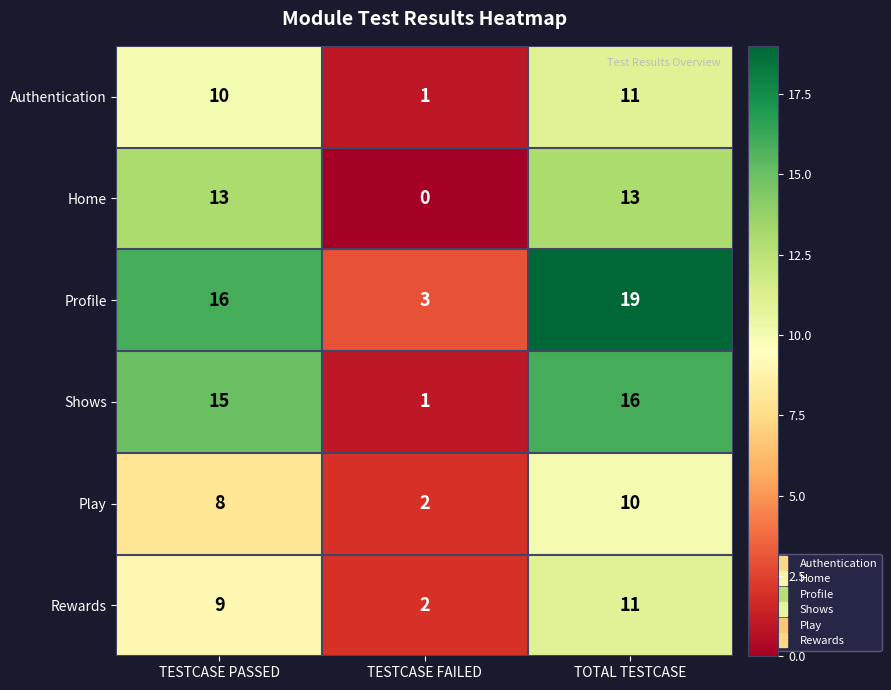

Reading left to right, what are all the values shown in this chart?

Authentication: TESTCASE PASSED=10	TESTCASE FAILED=1	TOTAL TESTCASE=11
Home: TESTCASE PASSED=13	TESTCASE FAILED=0	TOTAL TESTCASE=13
Profile: TESTCASE PASSED=16	TESTCASE FAILED=3	TOTAL TESTCASE=19
Shows: TESTCASE PASSED=15	TESTCASE FAILED=1	TOTAL TESTCASE=16
Play: TESTCASE PASSED=8	TESTCASE FAILED=2	TOTAL TESTCASE=10
Rewards: TESTCASE PASSED=9	TESTCASE FAILED=2	TOTAL TESTCASE=11